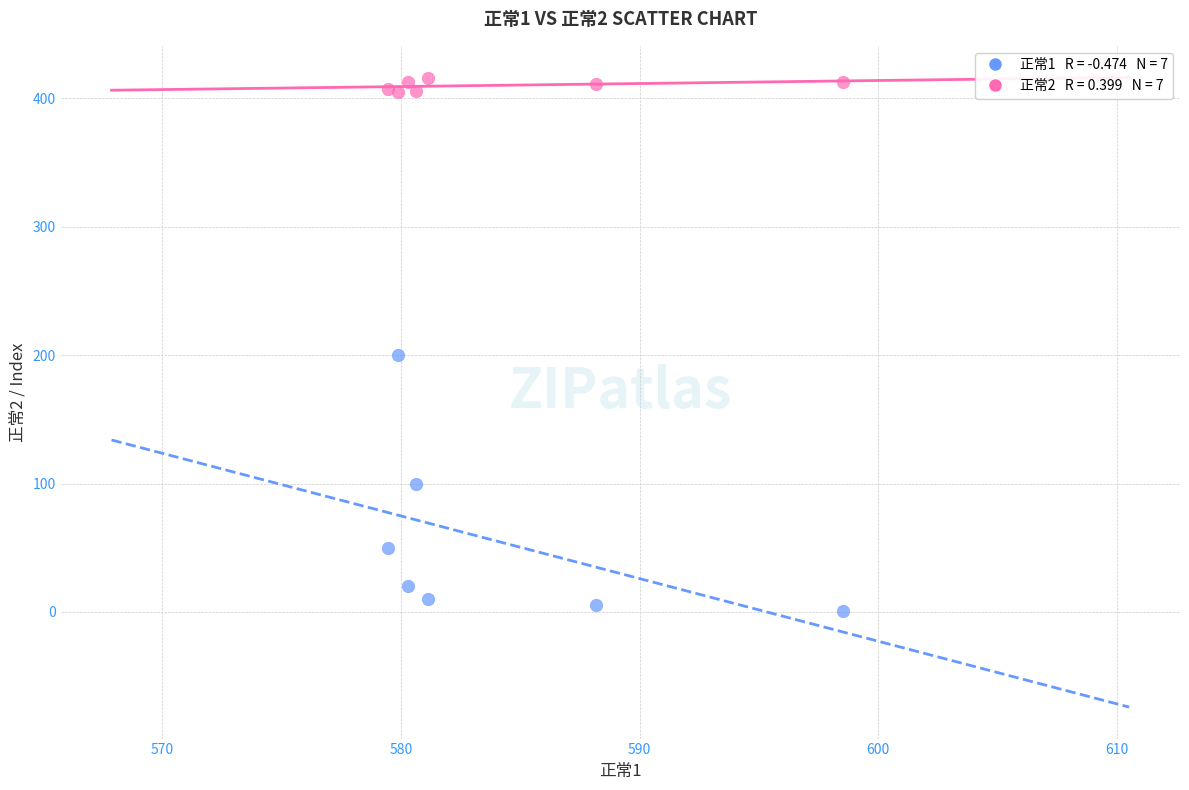

Across all series, what Y value is closest to 208?

200.0